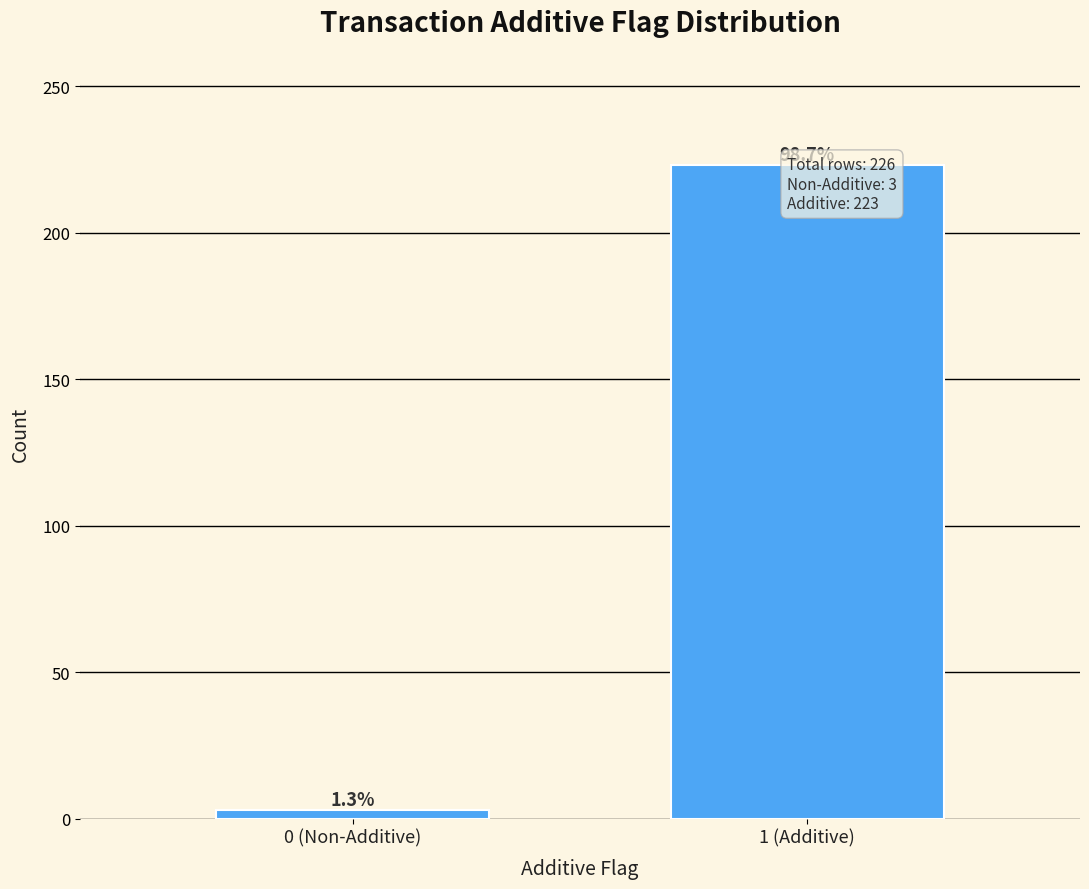

Does the chart contain any negative values?

No